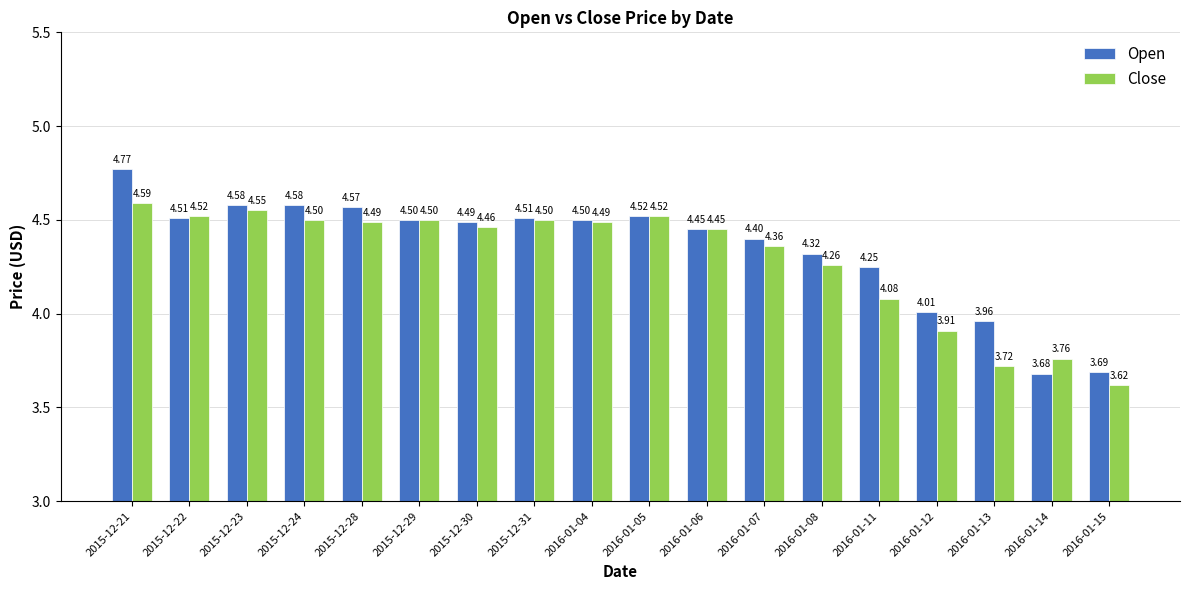

True or false: Close has a value of 6.7 at 2015-12-30.

False